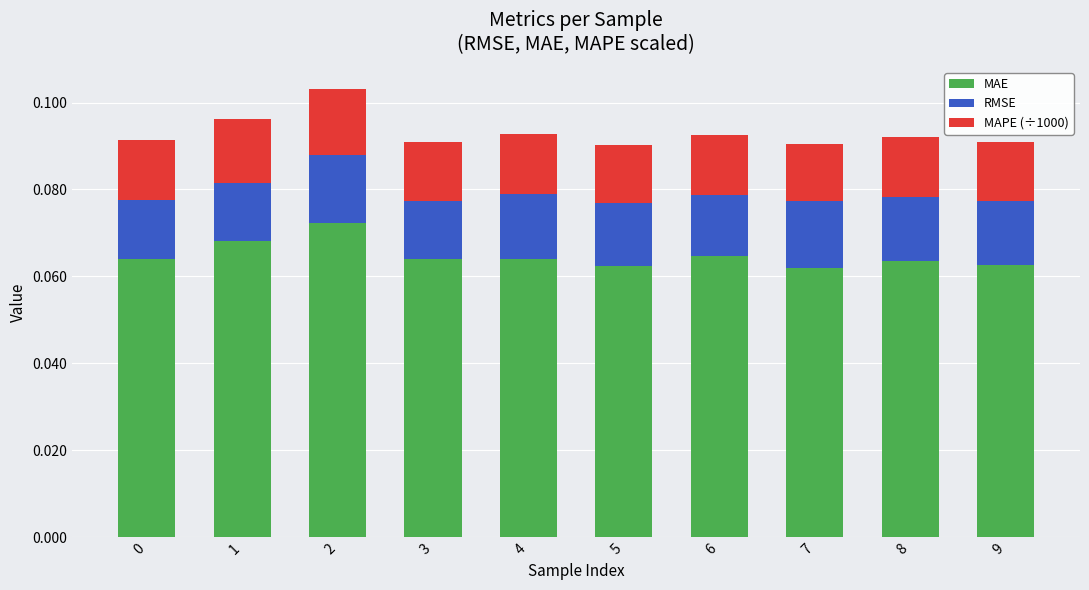

Count the MAE values in the range 0 to 1.

10